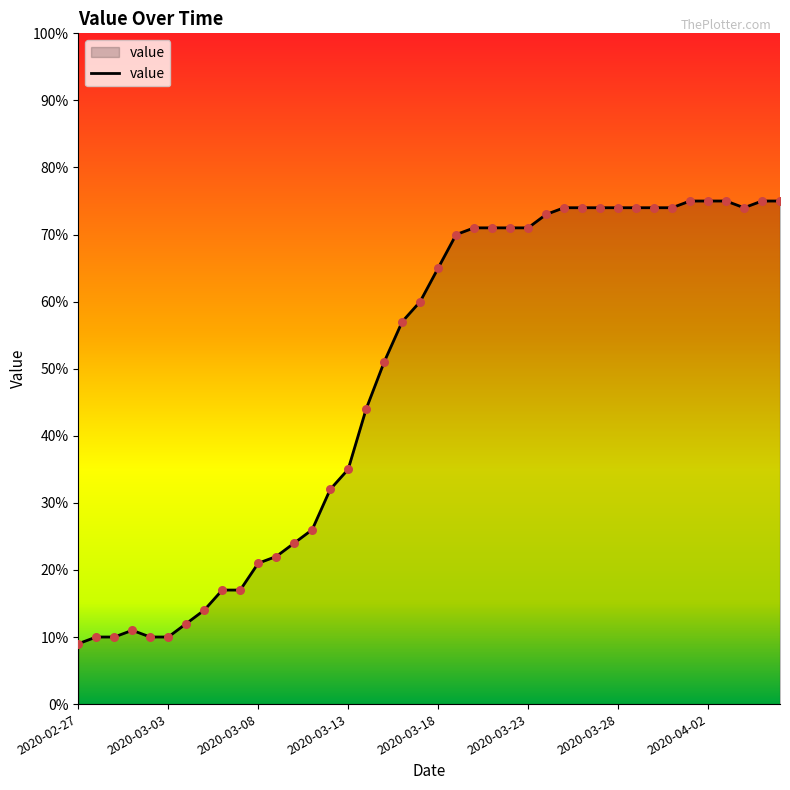

What is the smallest value displayed?

9